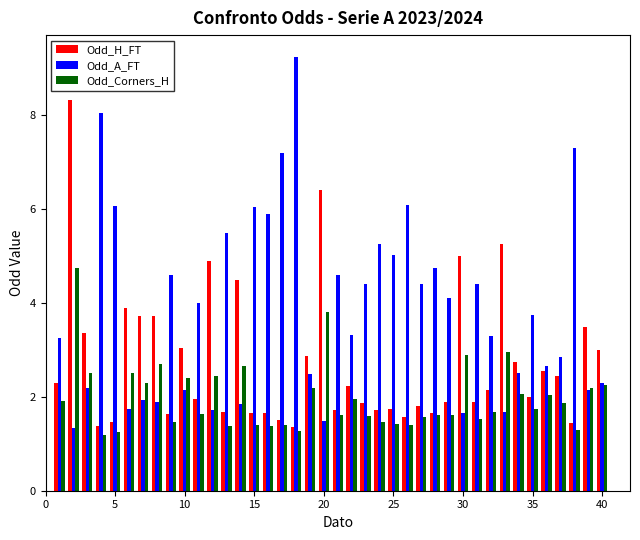

Which series has the largest total across all categories?

Odd_A_FT